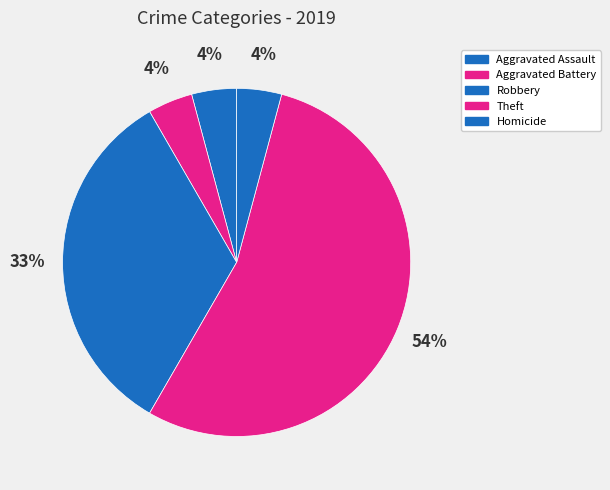

The Homicide slice represents 1% of the pie. True or false?

False